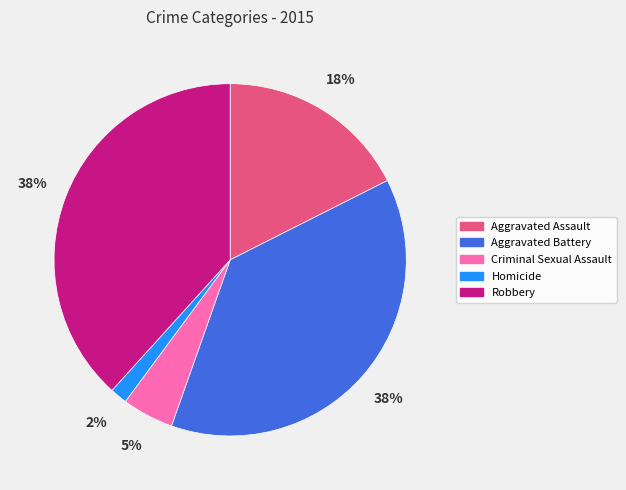

The Aggravated Battery slice represents 45% of the pie. True or false?

False